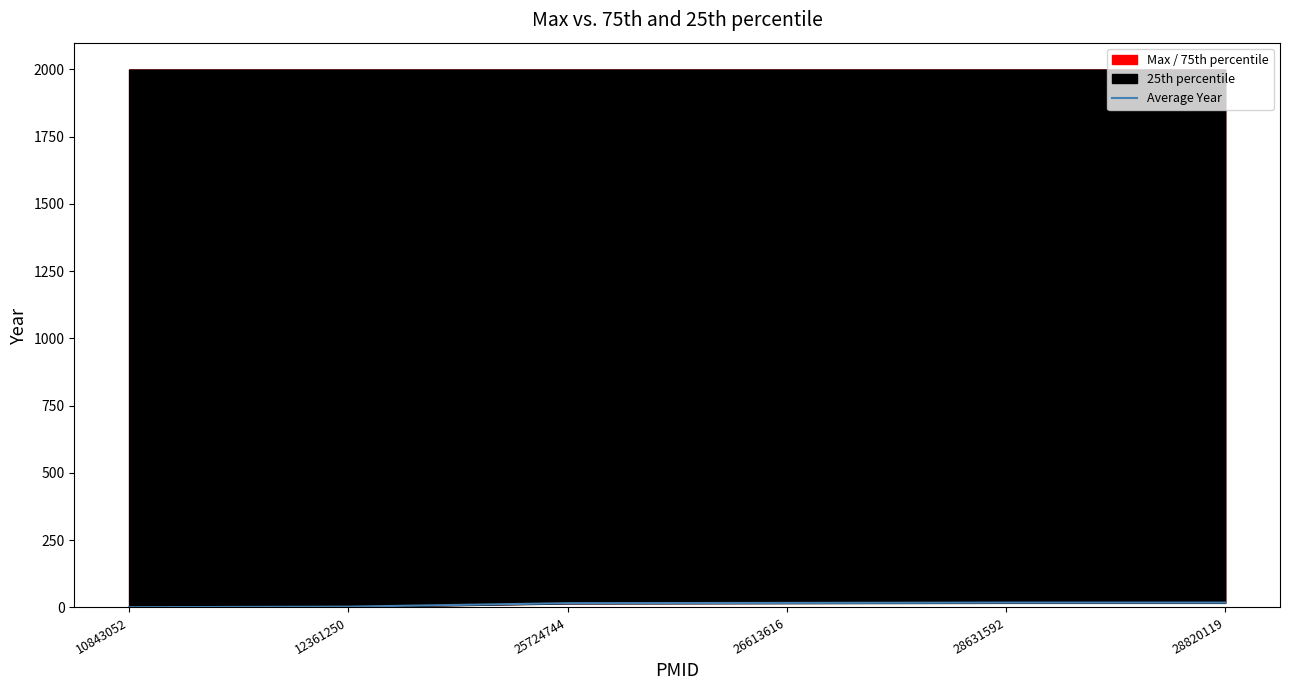

Approximately how many times larger is the value at 26613616 compared to 28820119?

0.9